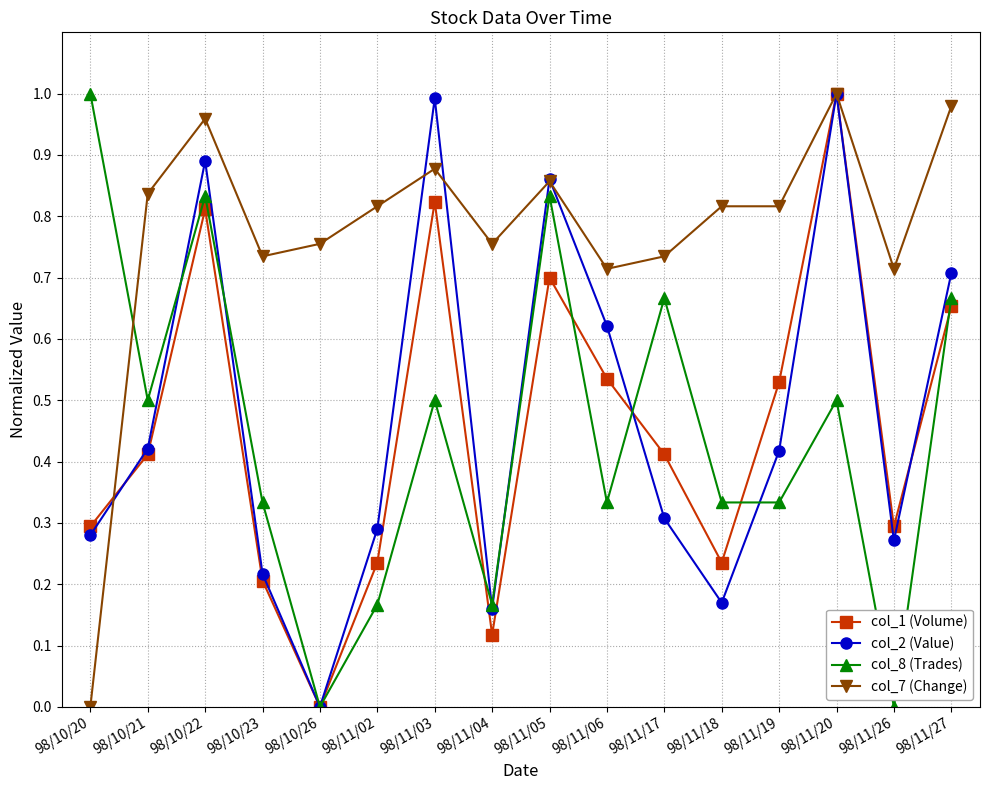

What is the label of the 7th point from the left?

98/11/03